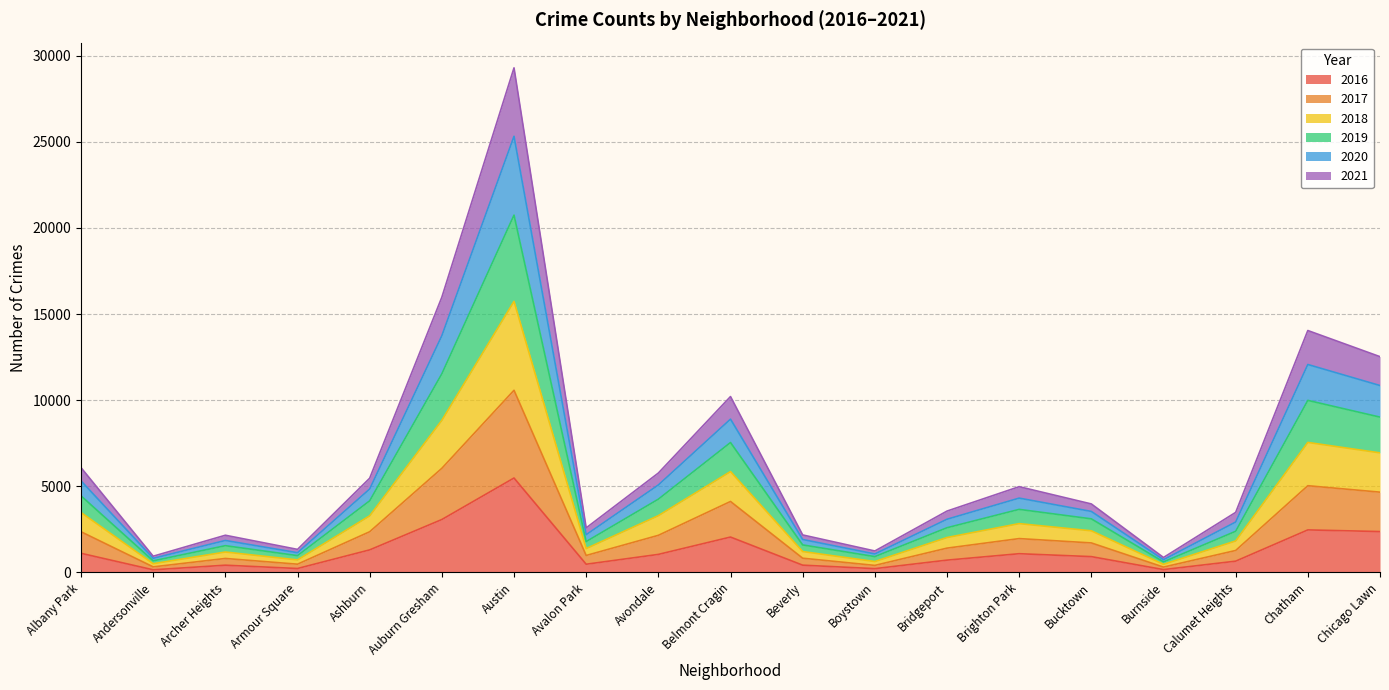

At which category is the sum across all series the highest?

Austin